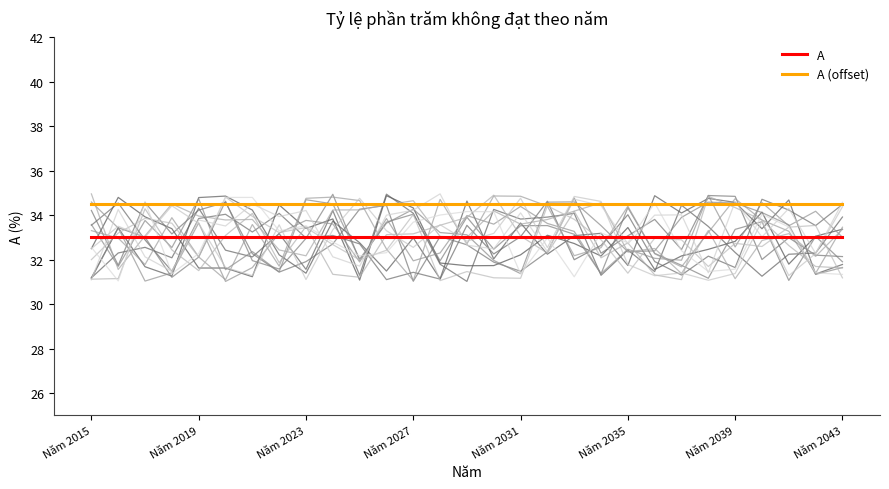

What is the highest value of the A (offset) series?

34.5